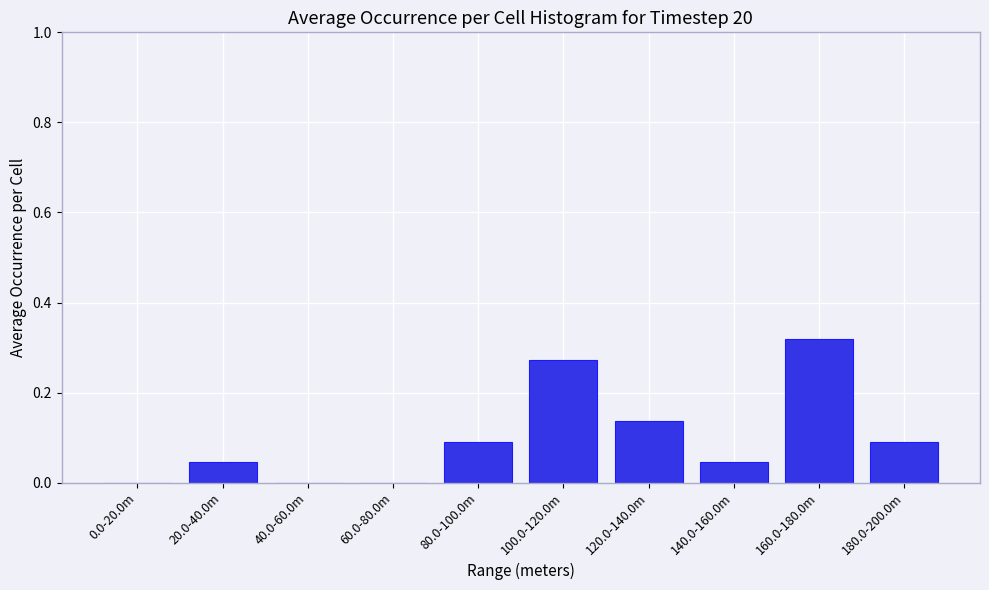

Which has a higher value, 60.0-80.0m or 80.0-100.0m?

80.0-100.0m